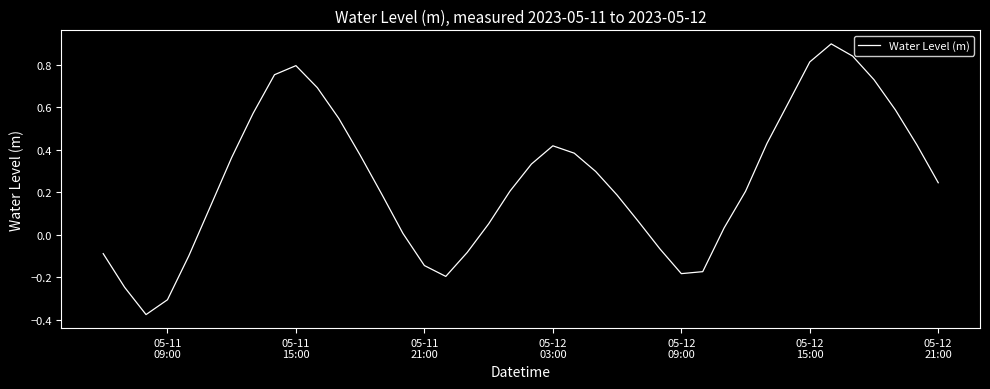

How many values exceed 0?

29